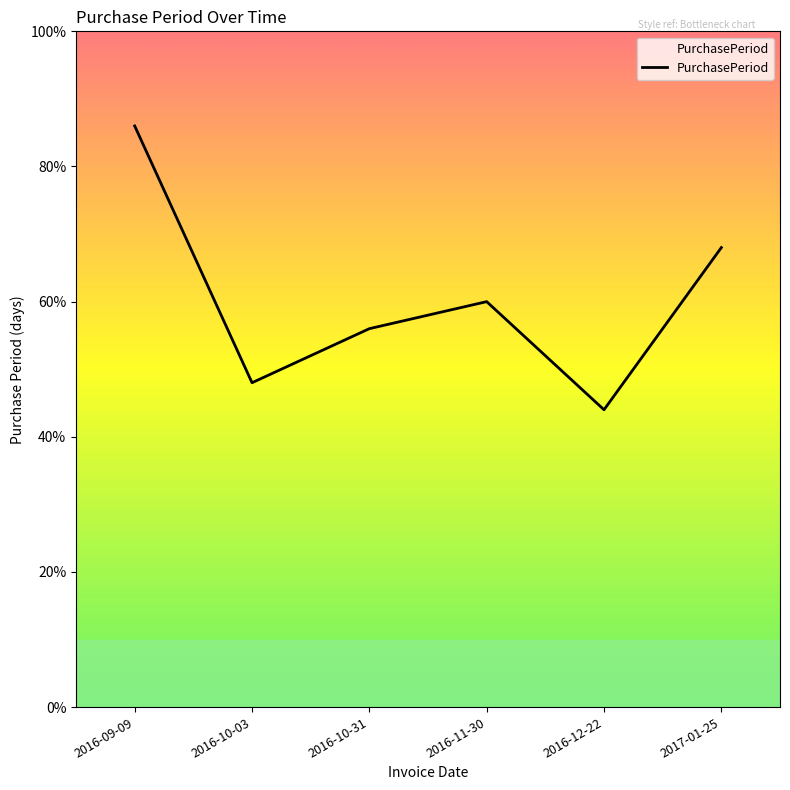

Does the chart have visible grid lines?

No